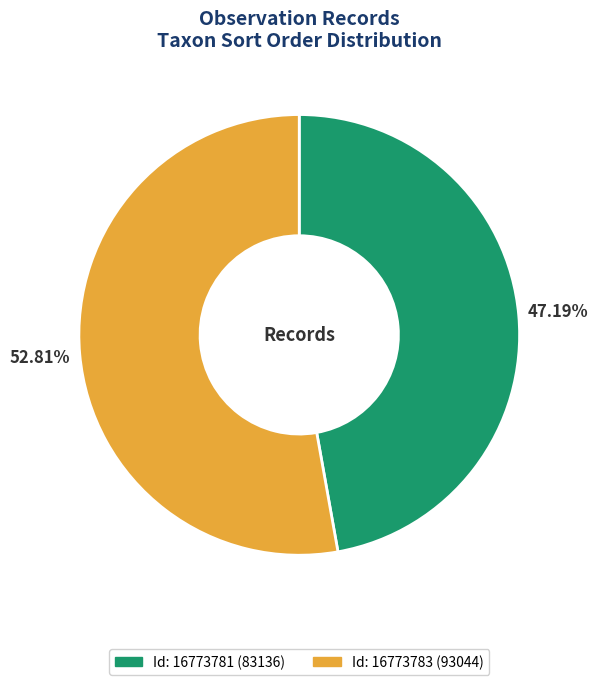

Does any single category account for the majority?

Yes